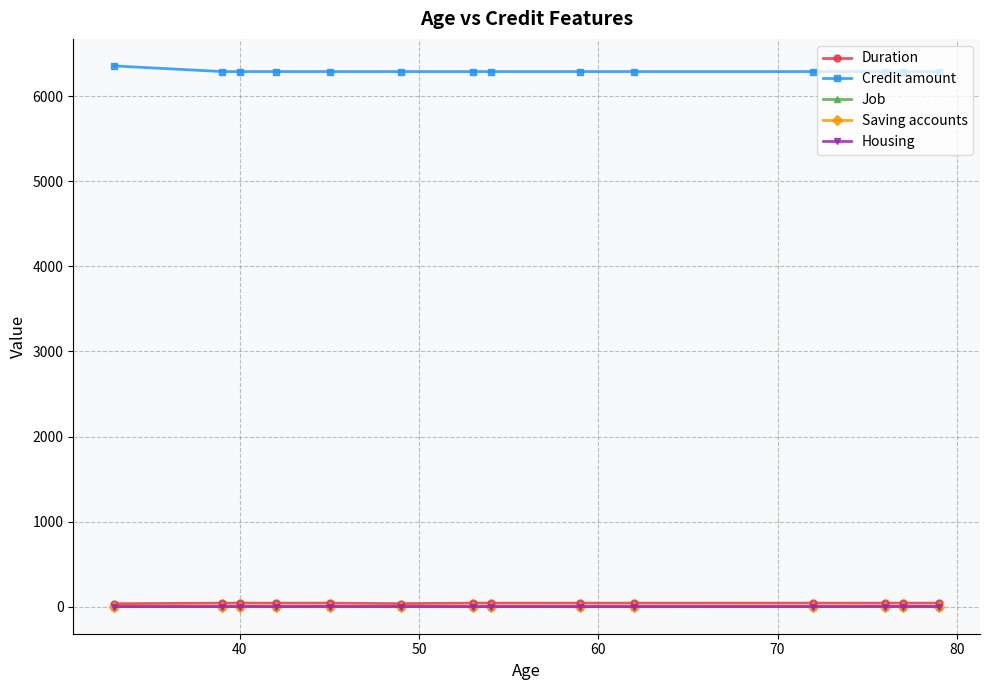

Does the chart have visible grid lines?

Yes